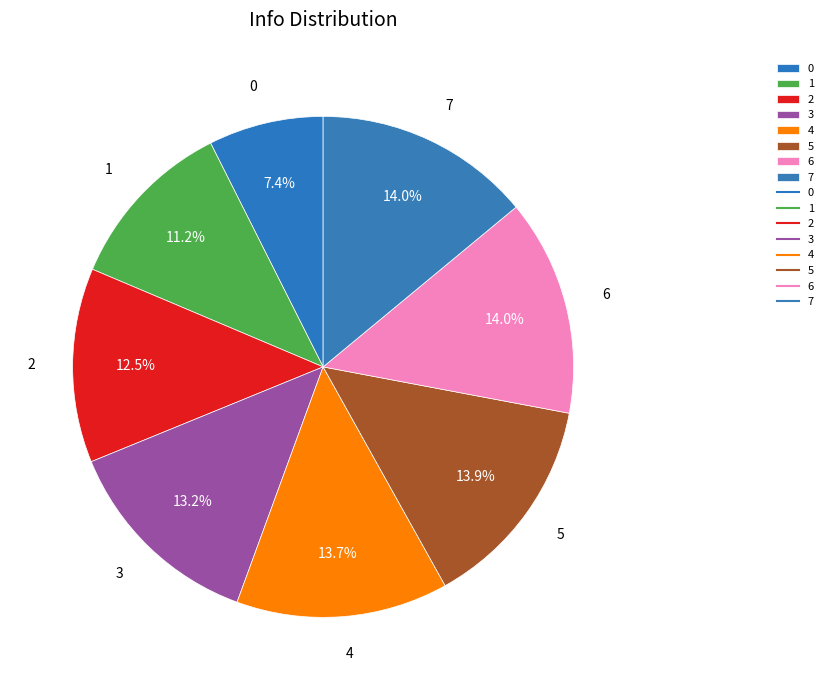

To the nearest percent, what is the difference between the largest and smallest slice percentages?

7%